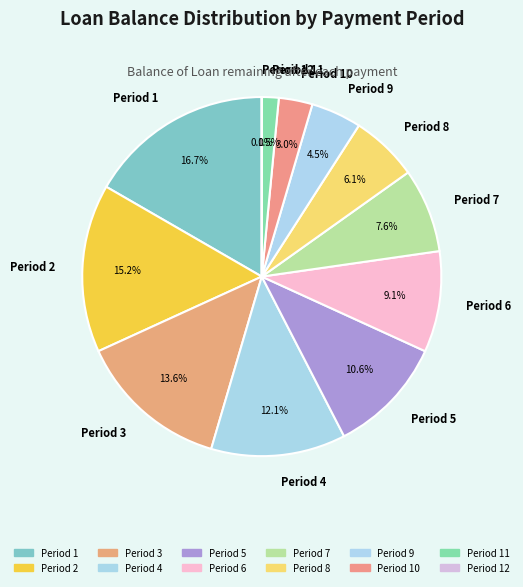

Combined, do Period 6 and Period 8 account for over 50%?

No